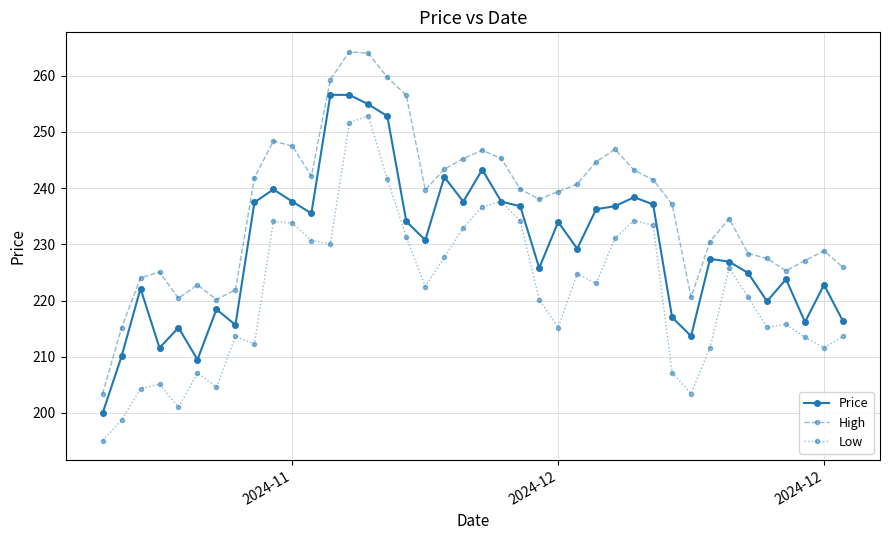

True or false: High and Low intersect in this chart.

False